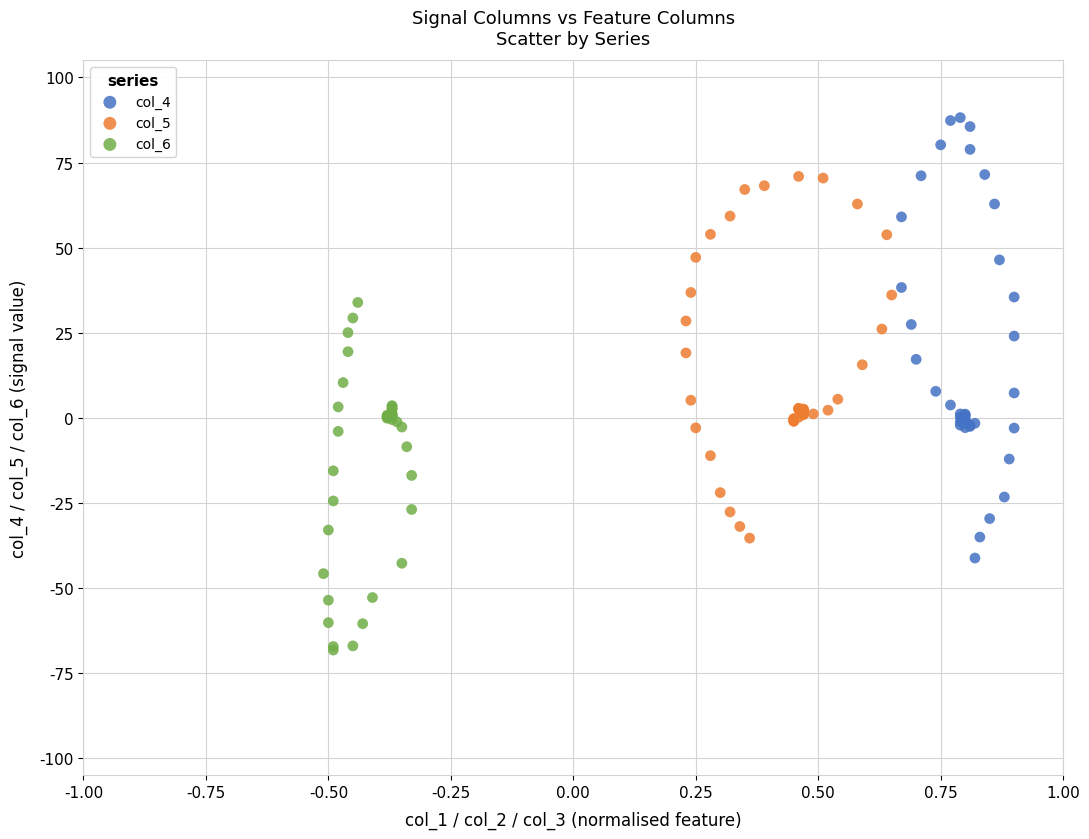

Which series contains the lowest Y value?

col_6